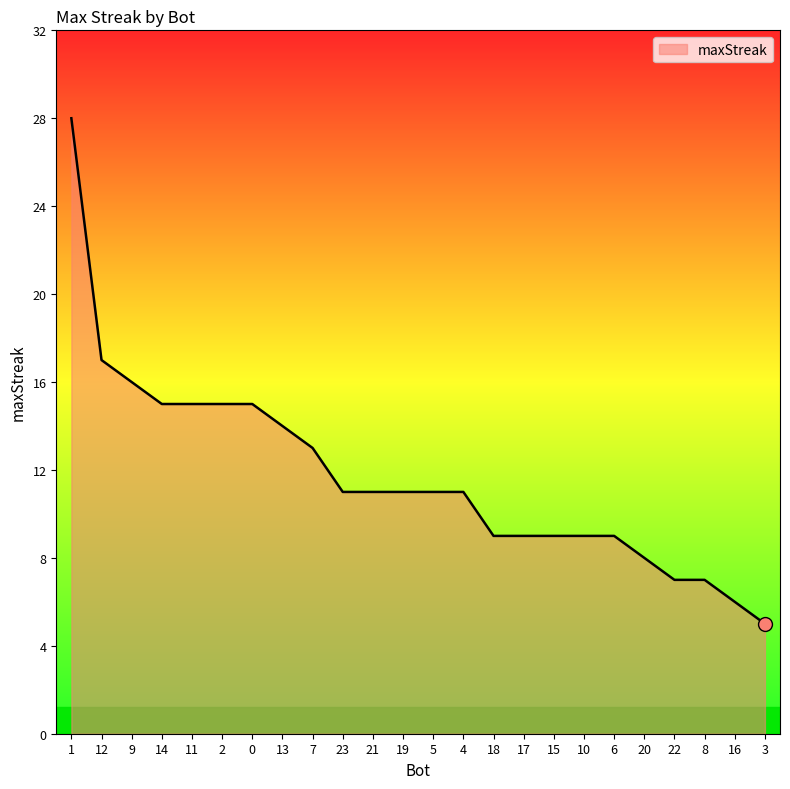

What is the change in value from 13 to 21?

-3